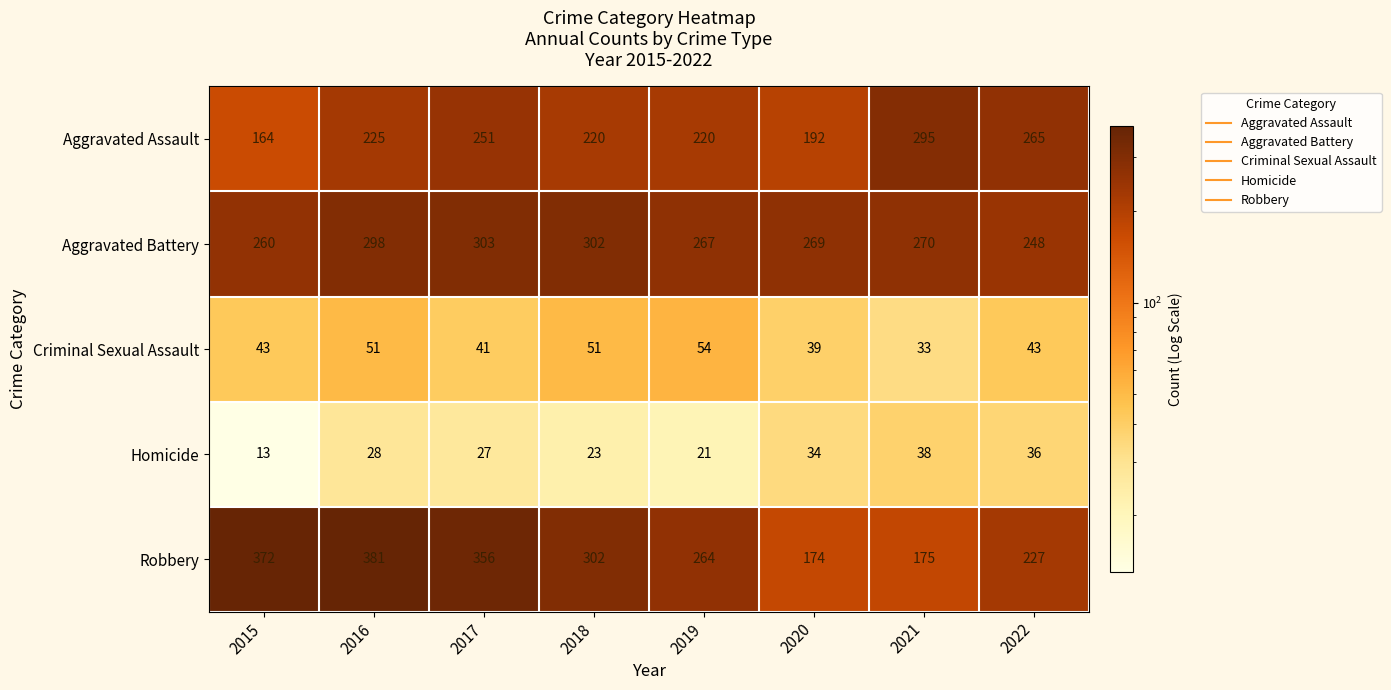

What is the difference between the second highest and second lowest values in the Aggravated Battery series?

42